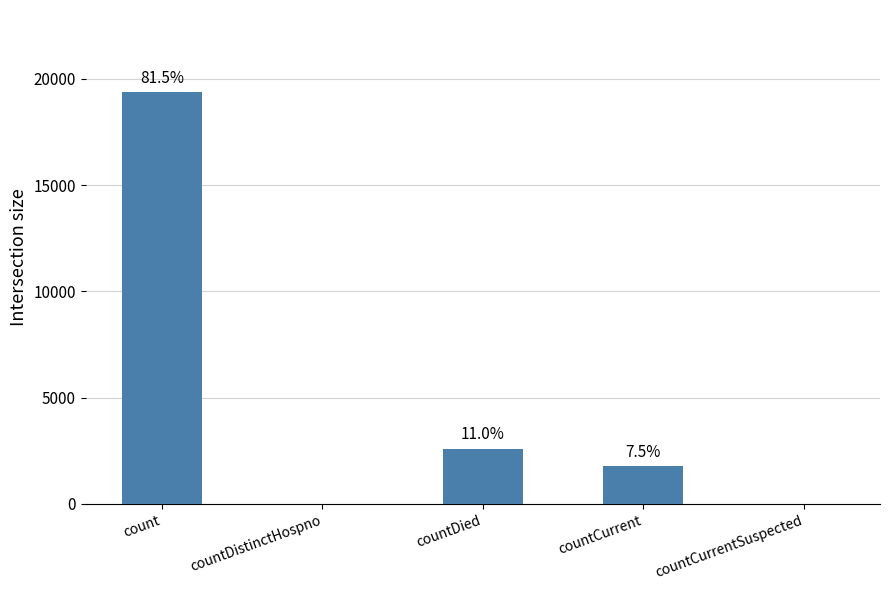

What is the average value?

4753